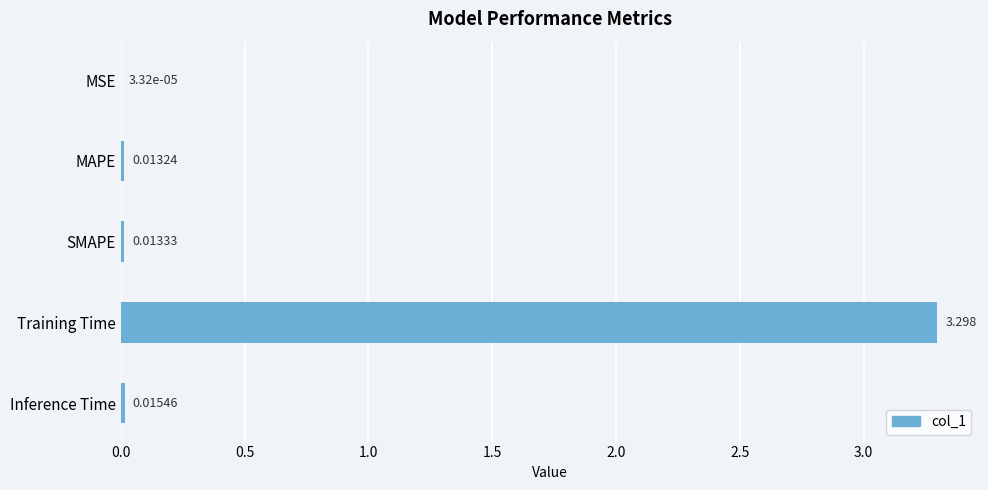

Which has a higher value, SMAPE or MSE?

SMAPE